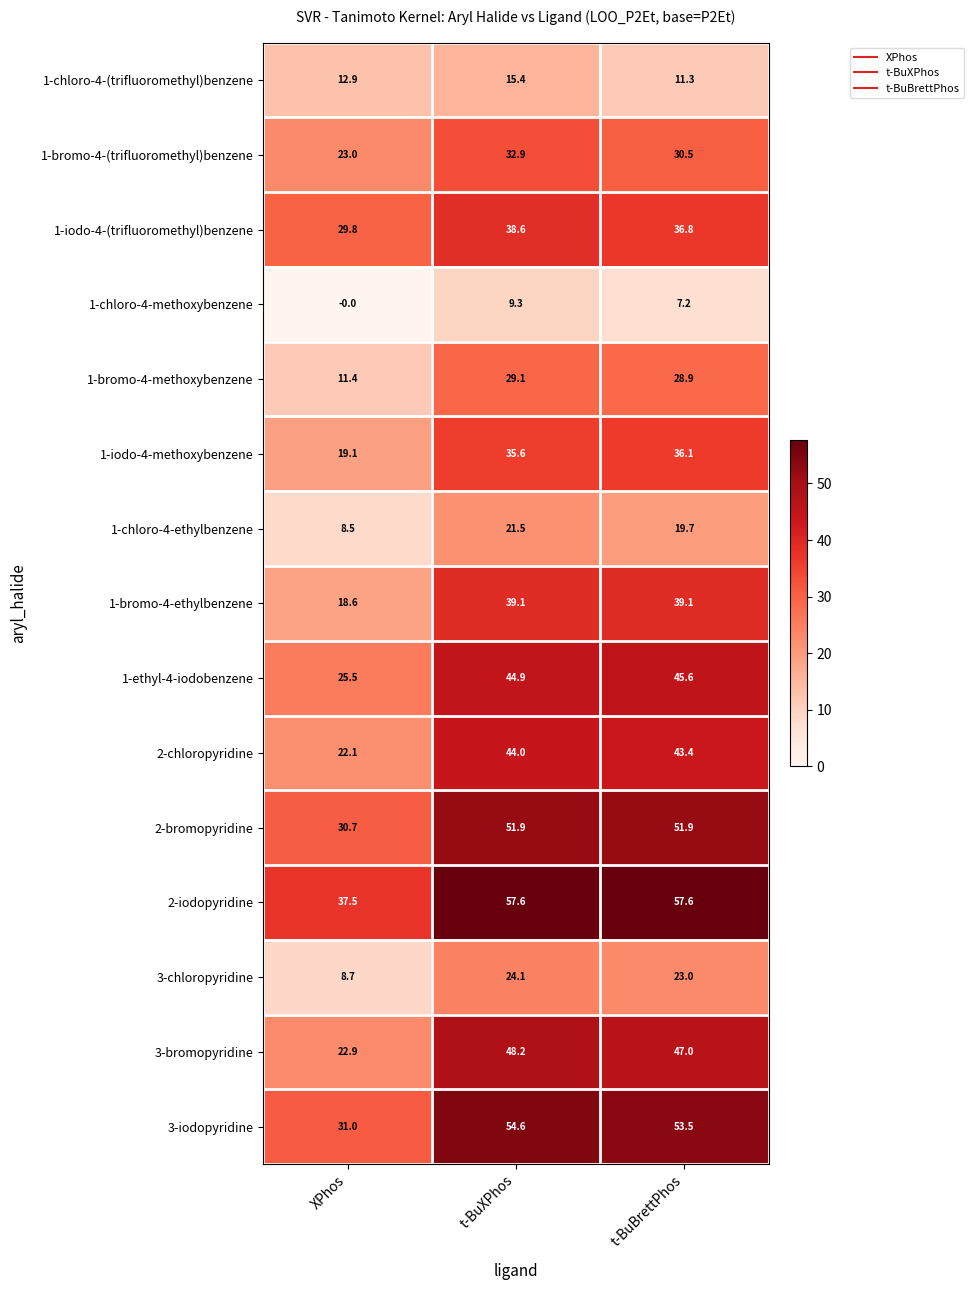

At how many categories does at least one series exceed 32?

3